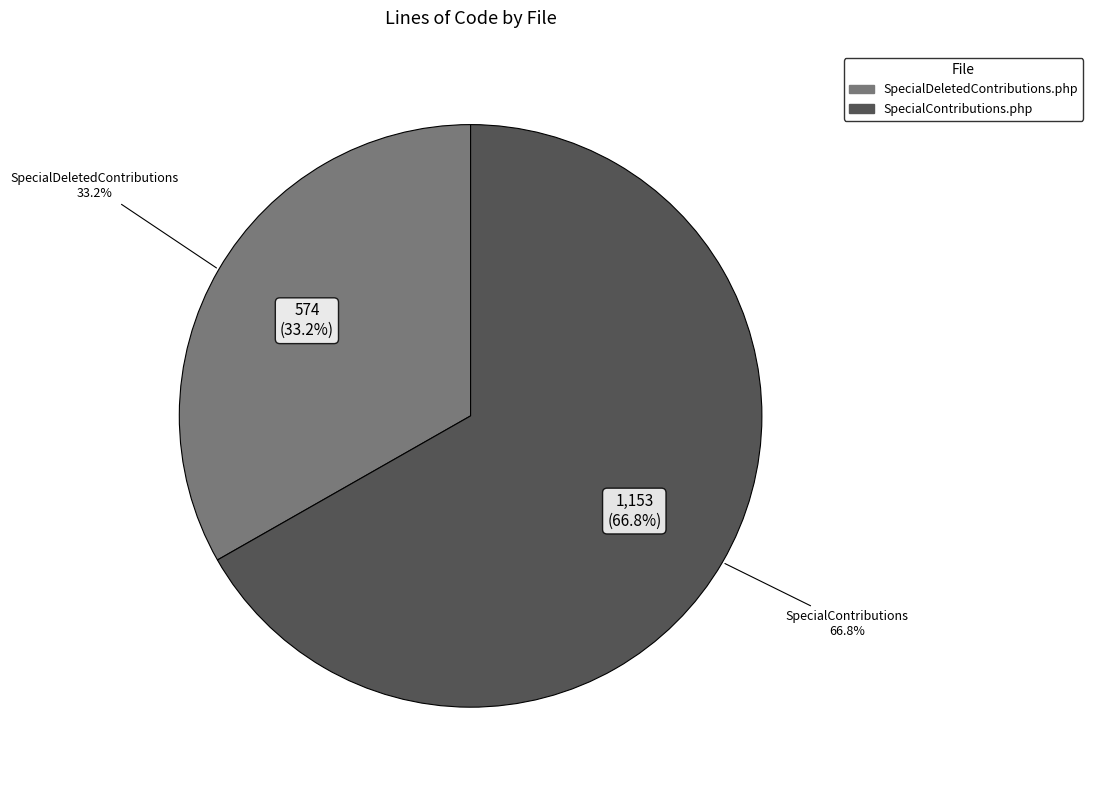

Rank the categories by value from highest to lowest.

SpecialContributions.php, SpecialDeletedContributions.php